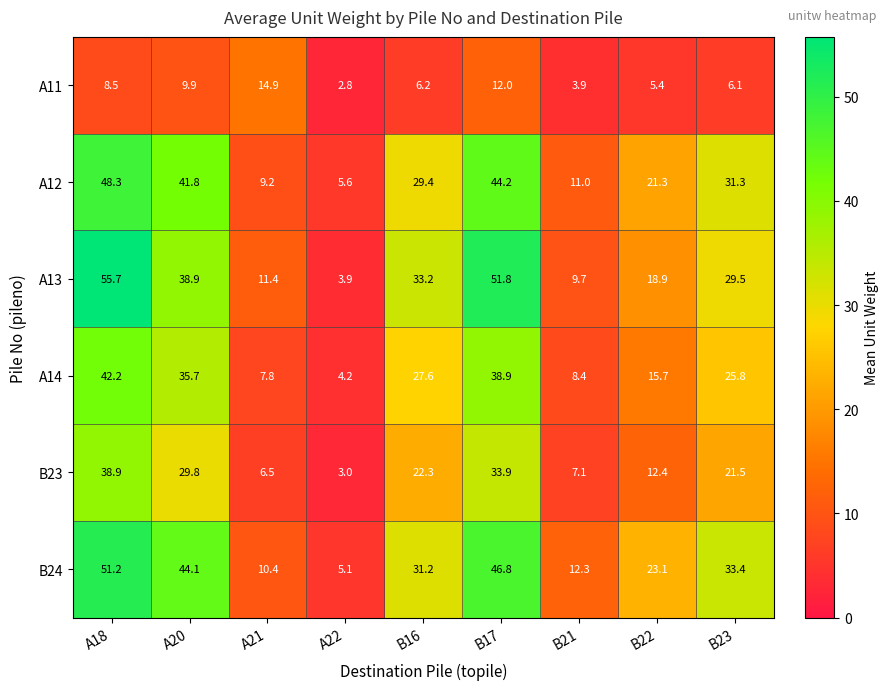

What is the maximum value shown in the chart?

55.7